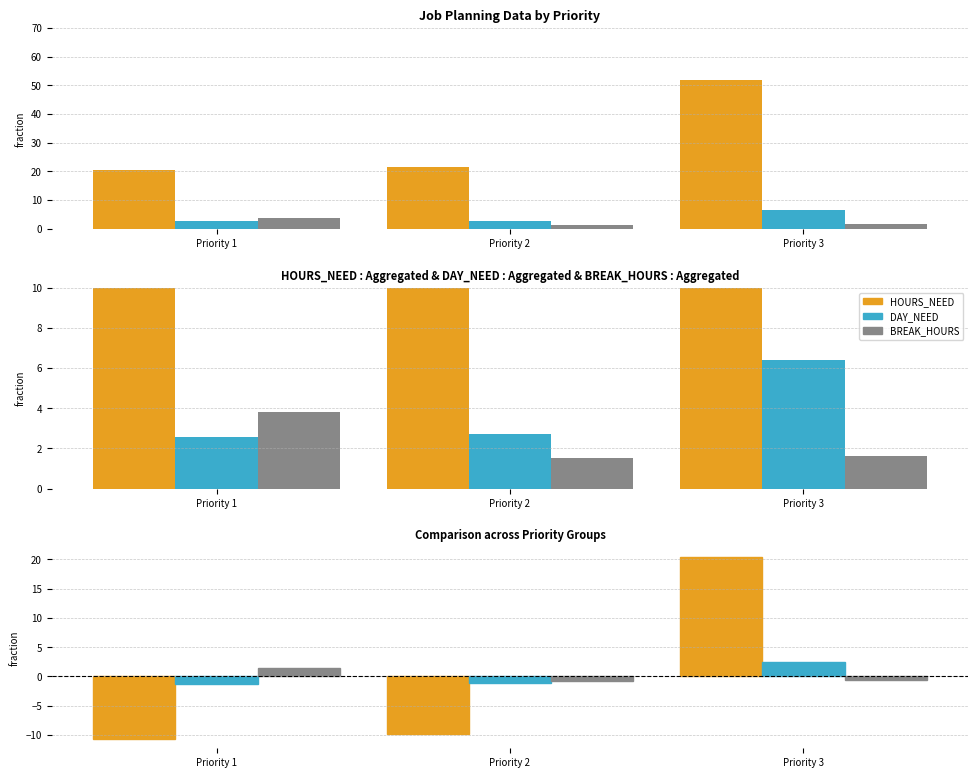

How many values in BREAK_HOURS are below zero?

2